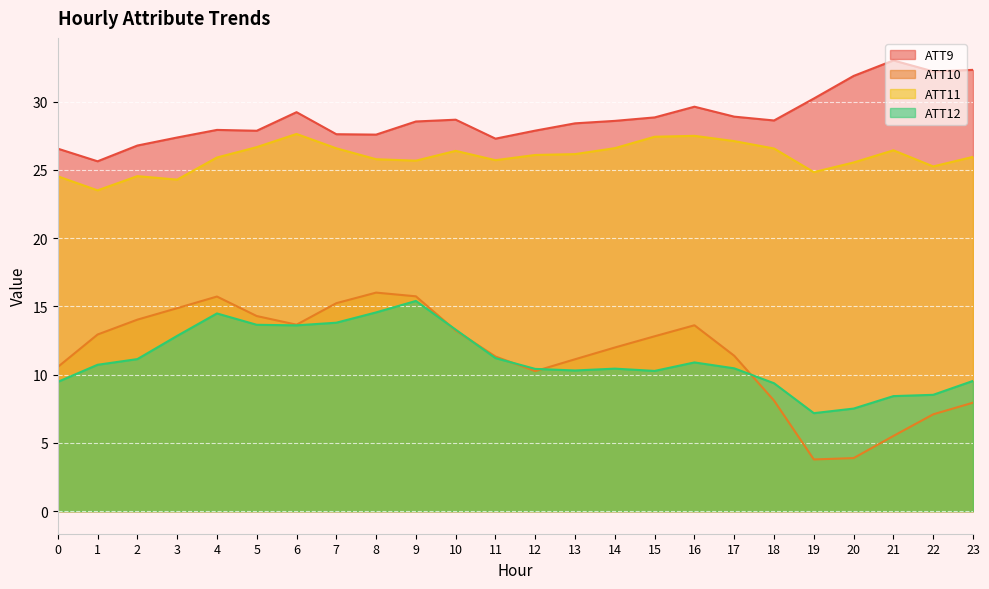

How many lines are shown in the chart?

4